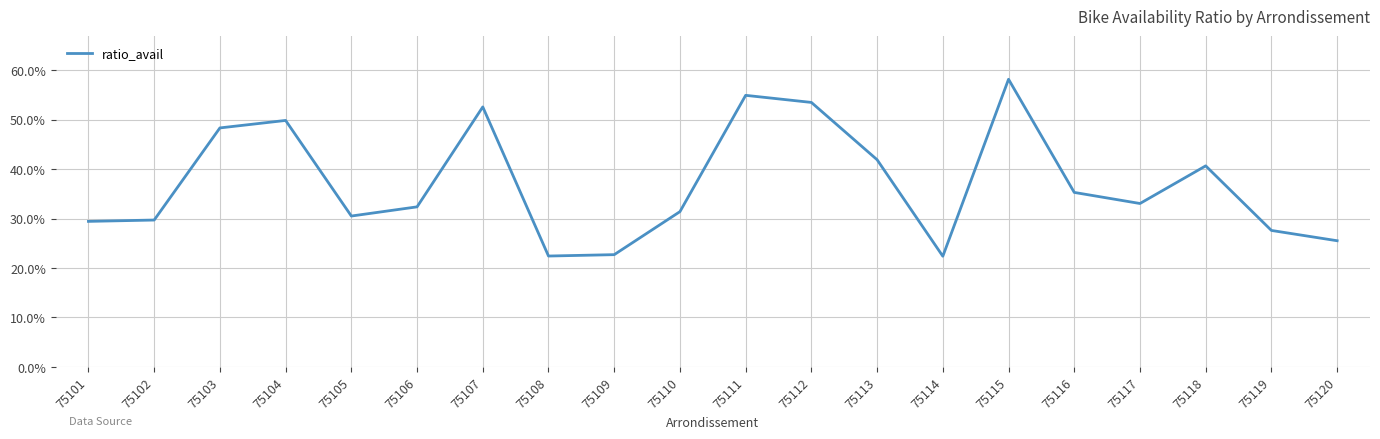

What is the change in value from 75112 to 75120?

-0.3